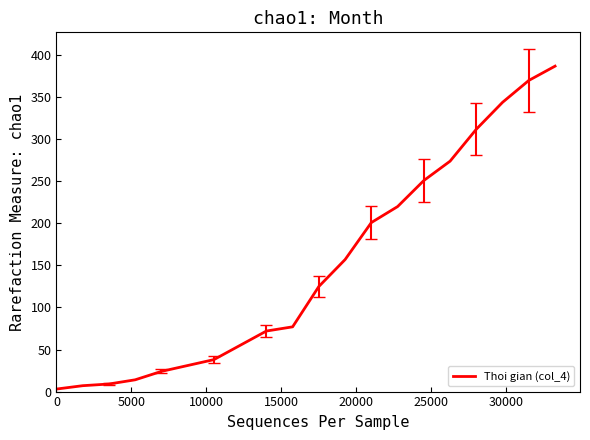

How many lines are shown in the chart?

1